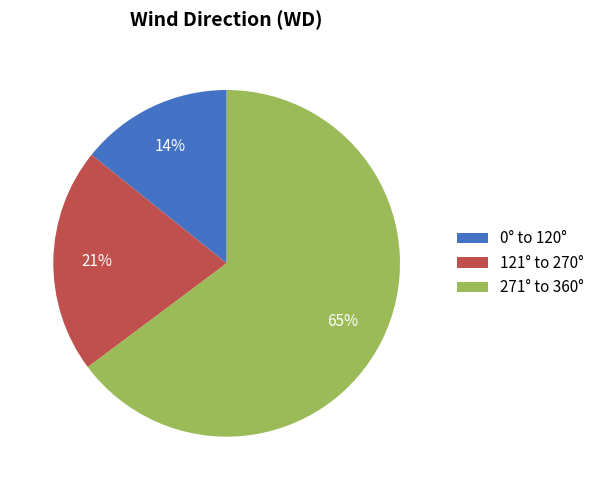

The 121° to 270° slice represents 12% of the pie. True or false?

False